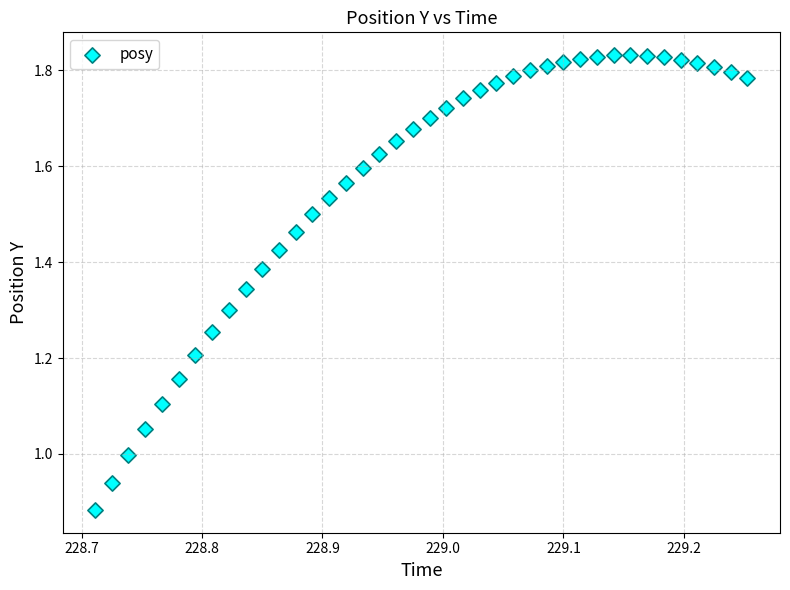

What is the range of X values (max minus min)?

0.5